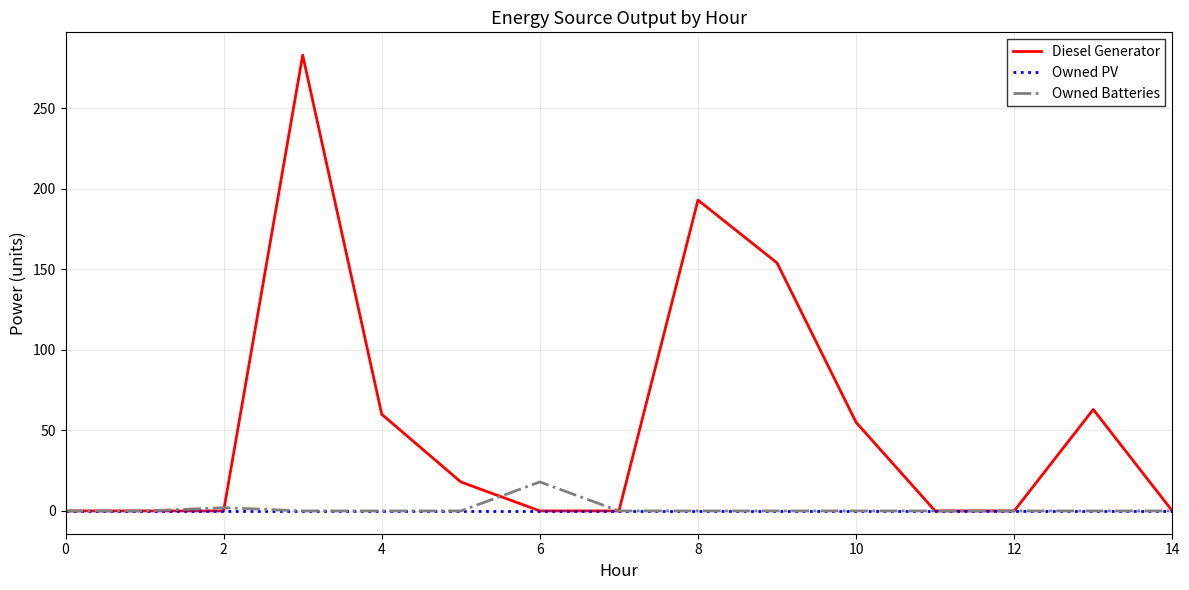

How many distinct data groups are displayed?

3